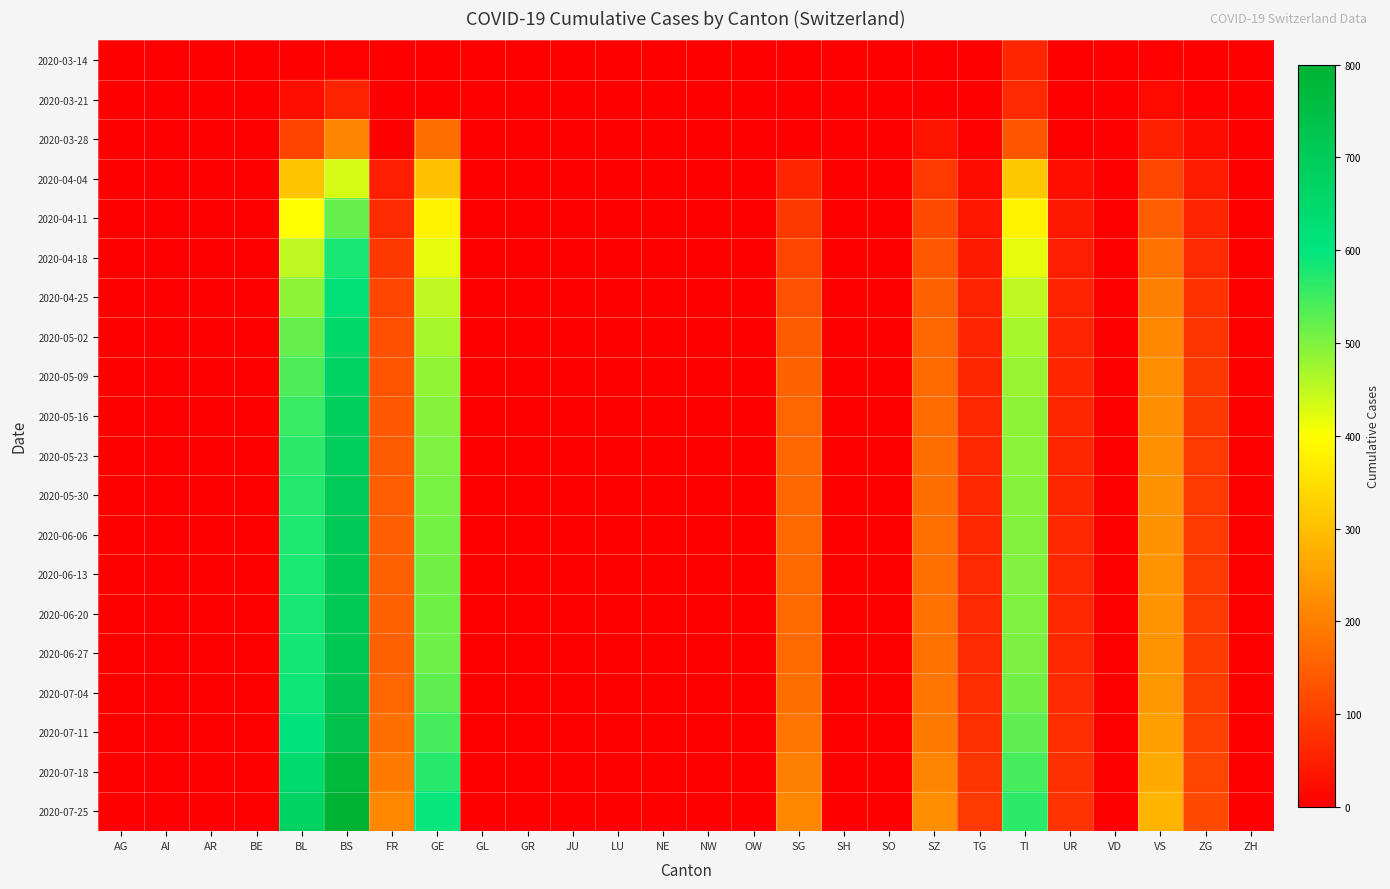

Rank the series at BE from lowest to highest value.

2020-03-14, 2020-03-21, 2020-03-28, 2020-04-04, 2020-04-11, 2020-04-18, 2020-04-25, 2020-05-02, 2020-05-09, 2020-05-16, 2020-05-23, 2020-05-30, 2020-06-06, 2020-06-13, 2020-06-20, 2020-06-27, 2020-07-04, 2020-07-11, 2020-07-18, 2020-07-25